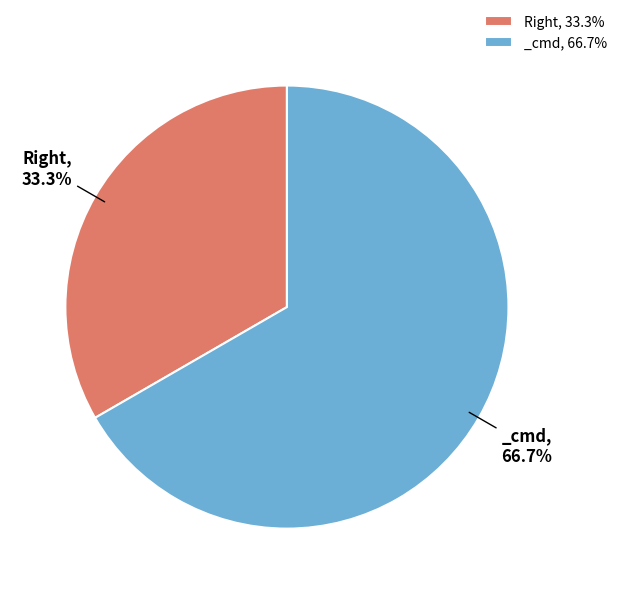

Does any single category account for the majority?

Yes